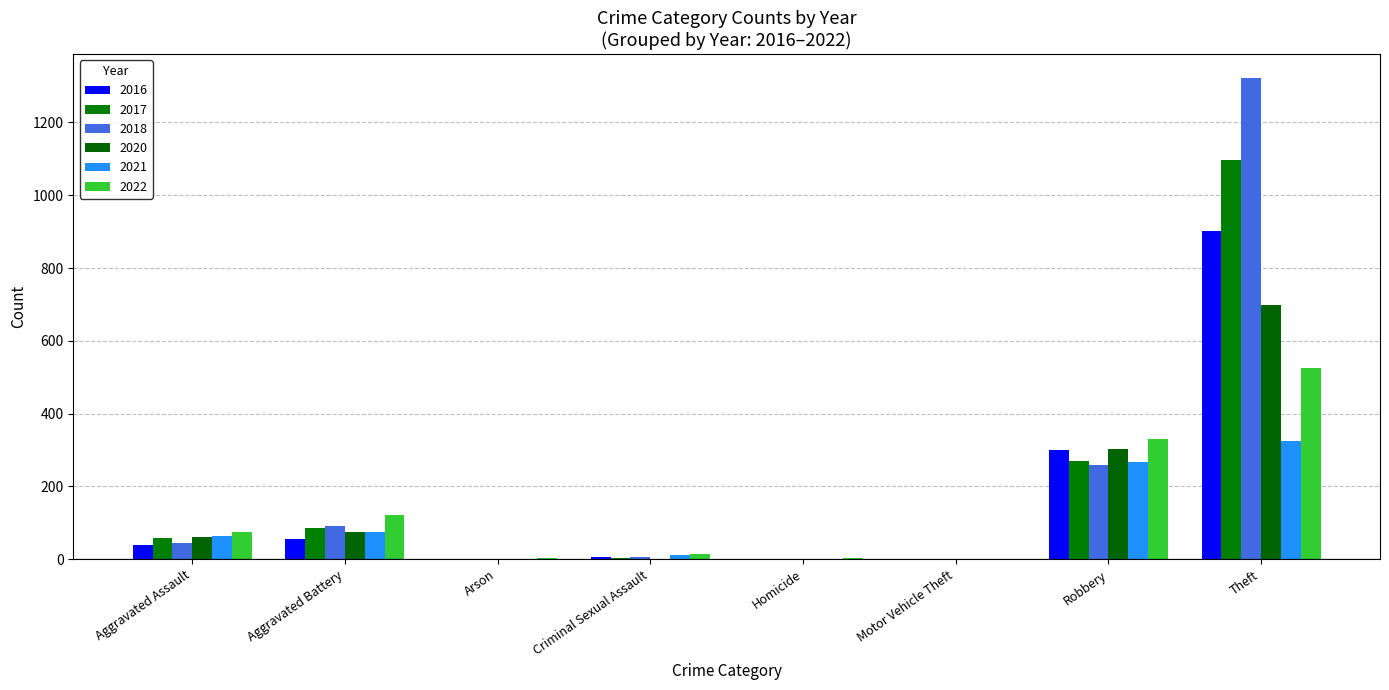

Between Aggravated Battery and Homicide, which series saw the biggest shift?

2022